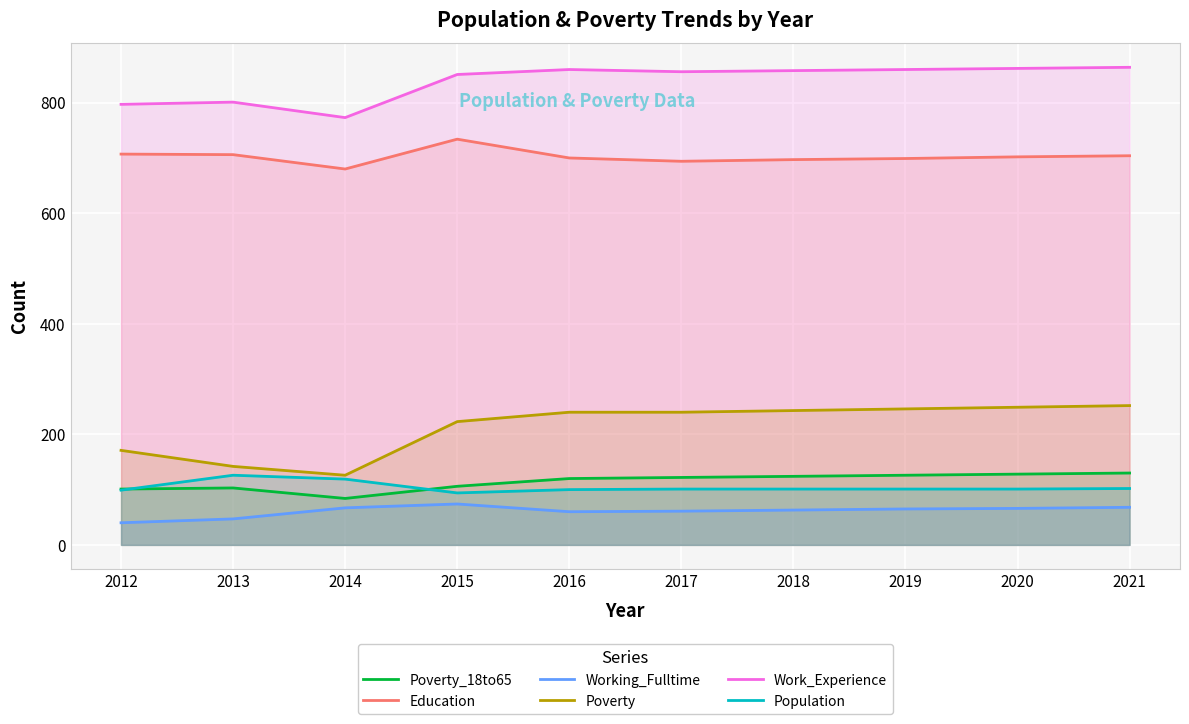

True or false: Work_Experience and Education intersect in this chart.

False